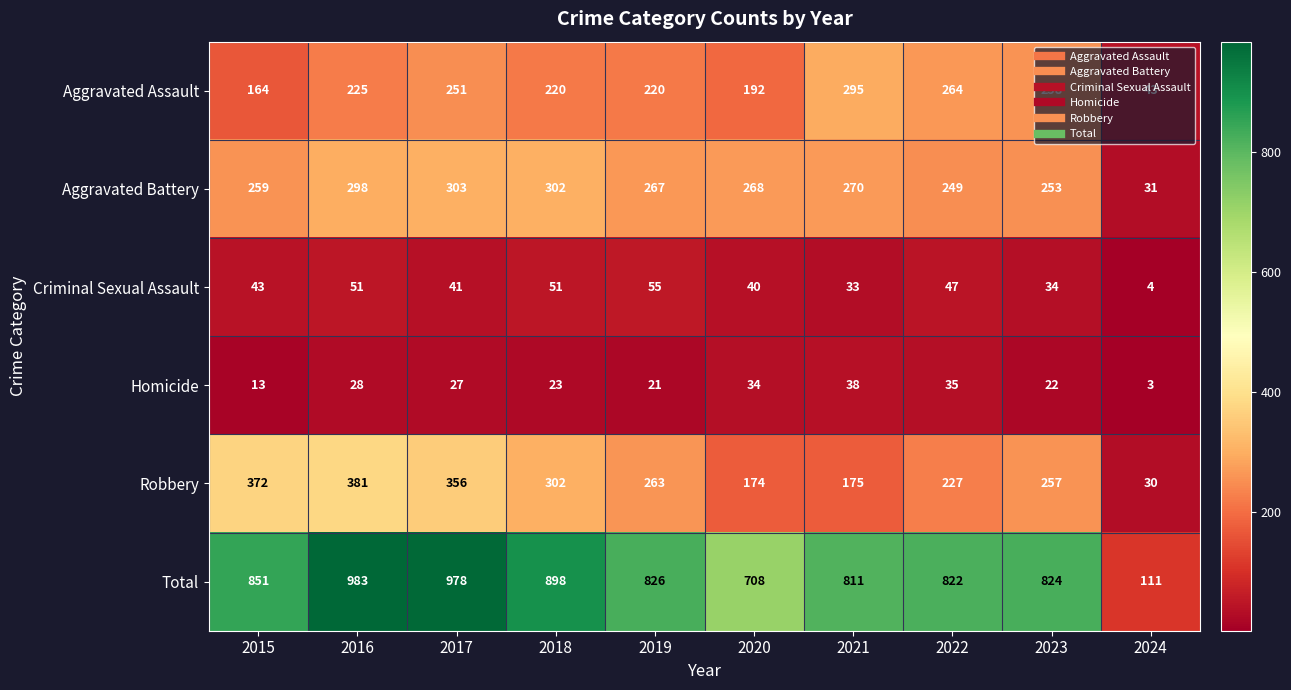

Rank the series by their maximum value, from lowest to highest.

Homicide, Criminal Sexual Assault, Aggravated Assault, Aggravated Battery, Robbery, Total